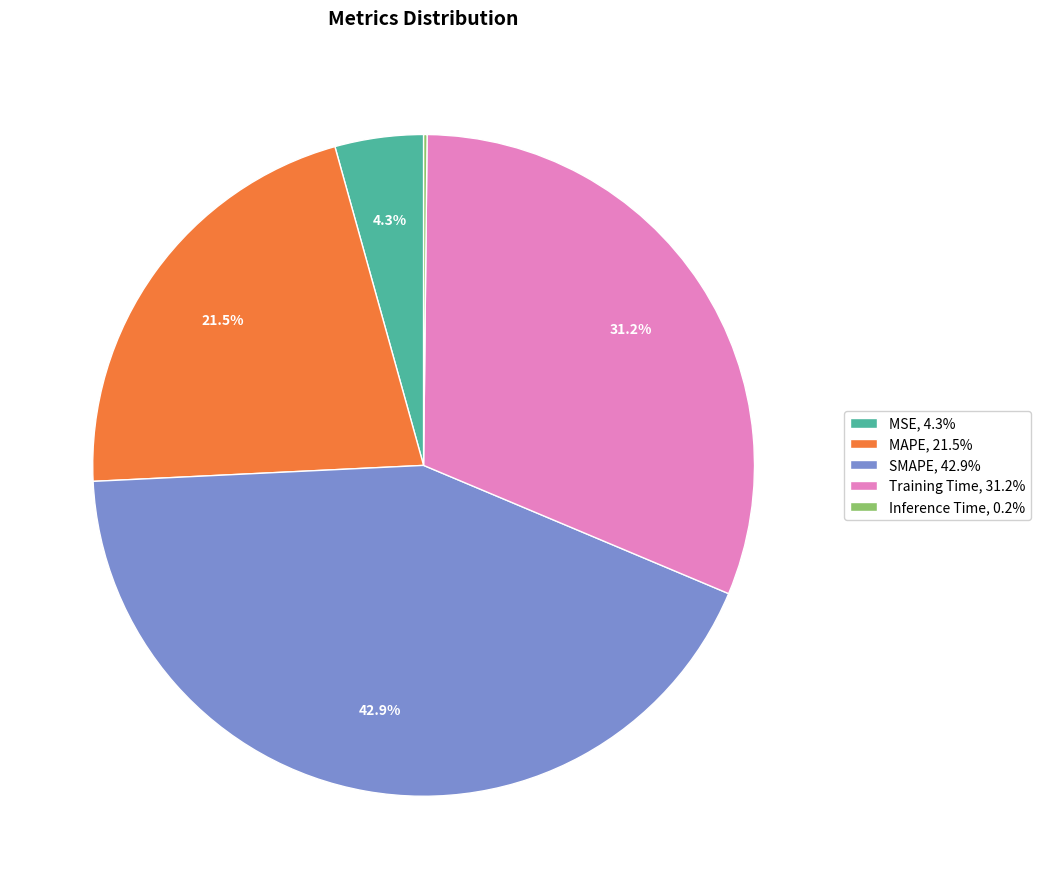

What is the largest slice in the pie chart?

SMAPE